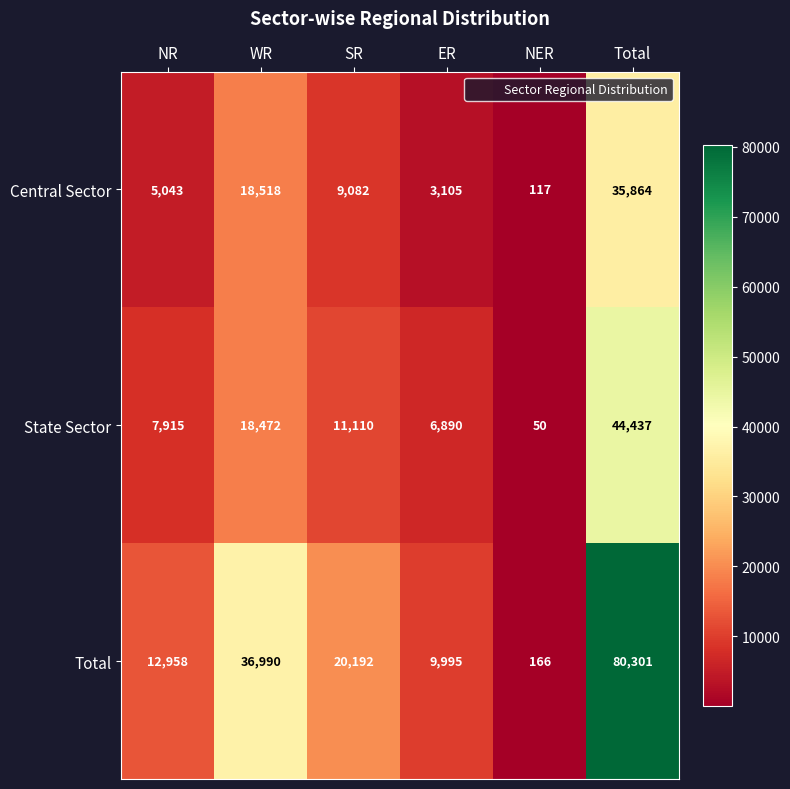

What is the spread (max minus min) of values at NR?

7915